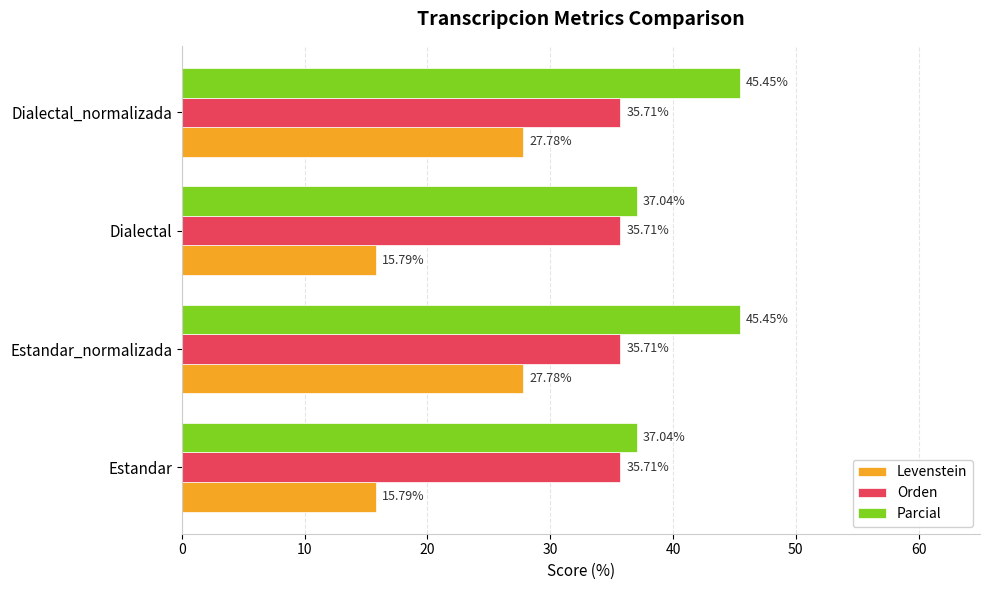

What are all the series names shown in the legend?

Levenstein, Orden, Parcial